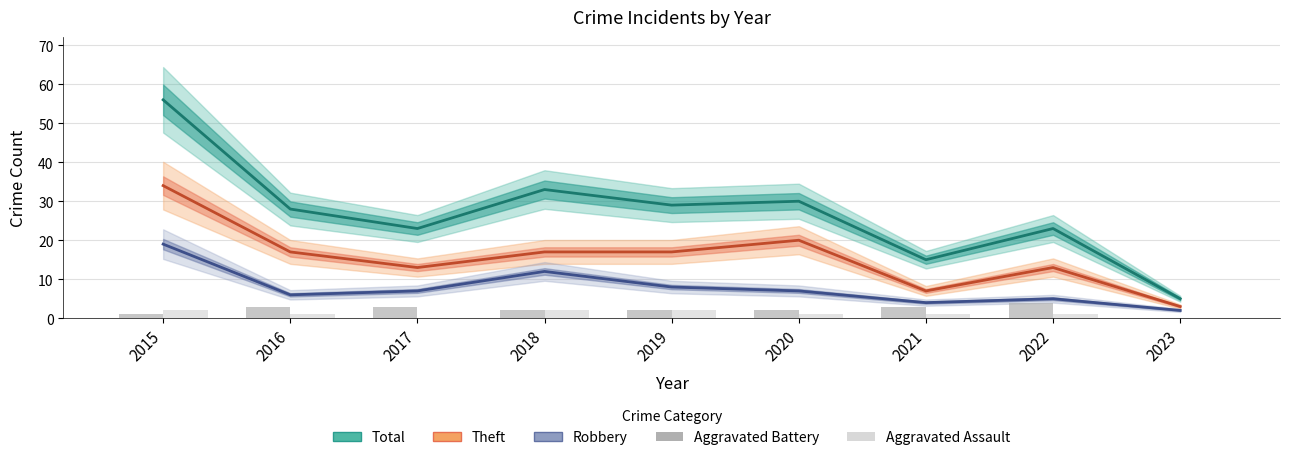

What is the value of the Robbery bar at the 2nd from the left?

6